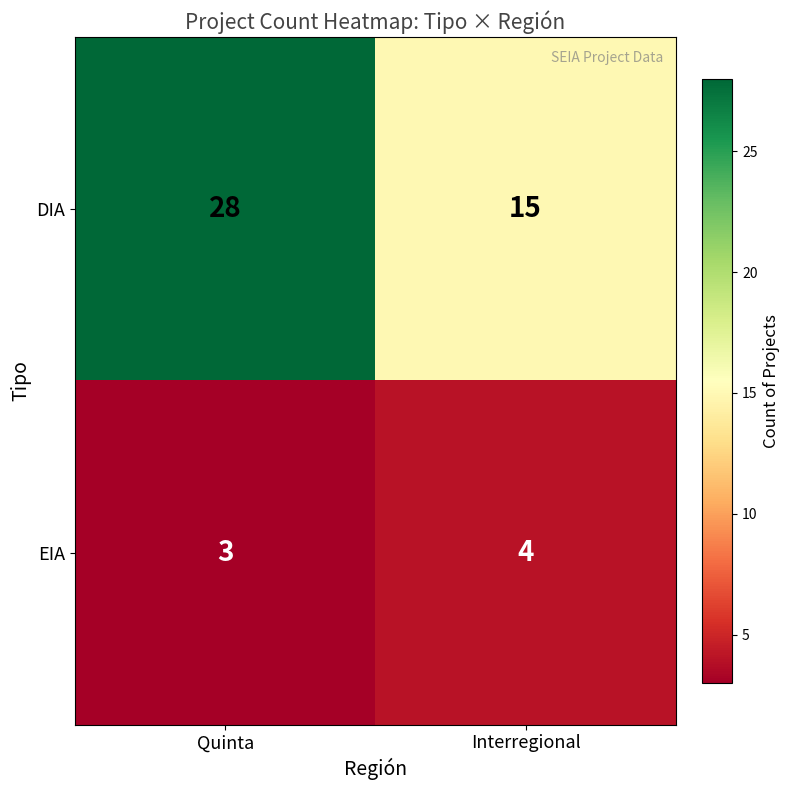

Which series has the largest range (max minus min)?

DIA